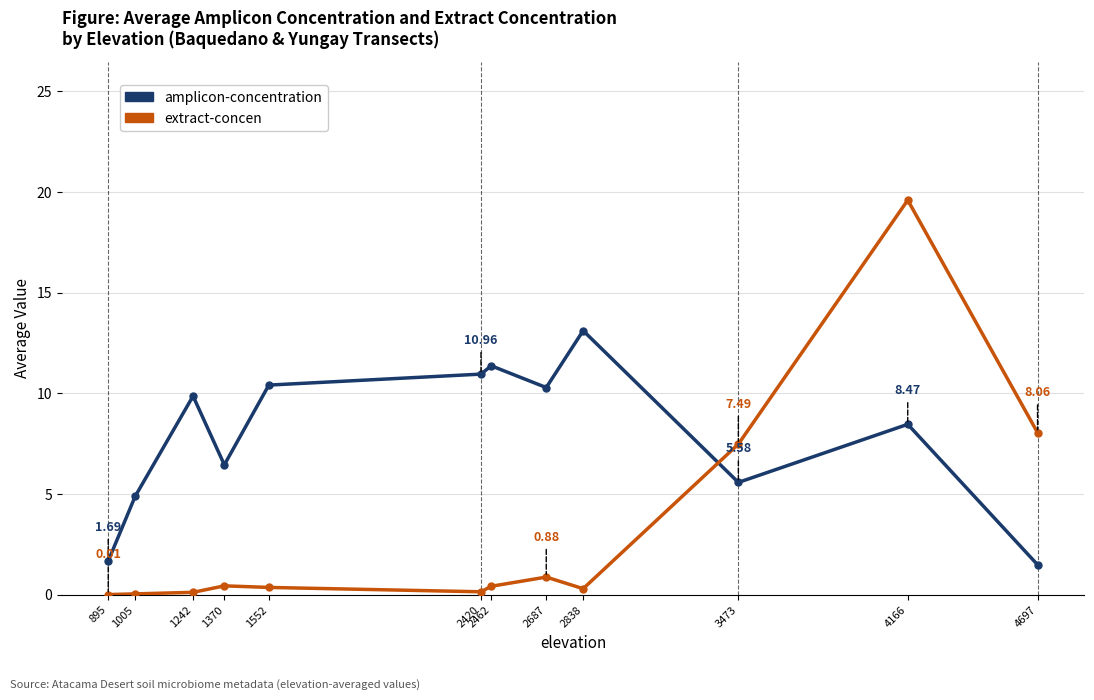

Between which two adjacent categories do extract-concen and amplicon-concentration first intersect?

2838 and 3473